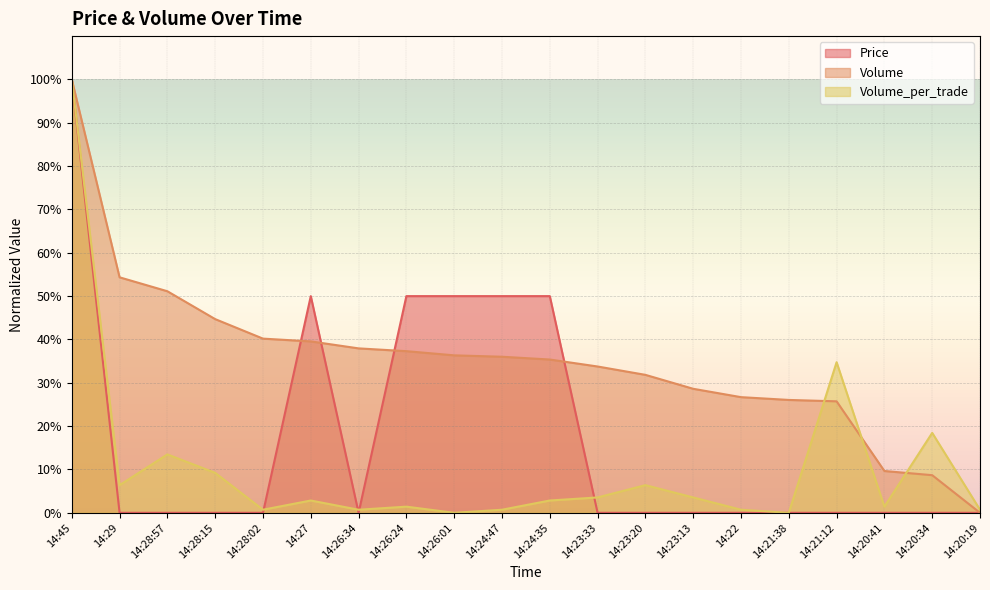

How many lines are shown in the chart?

3